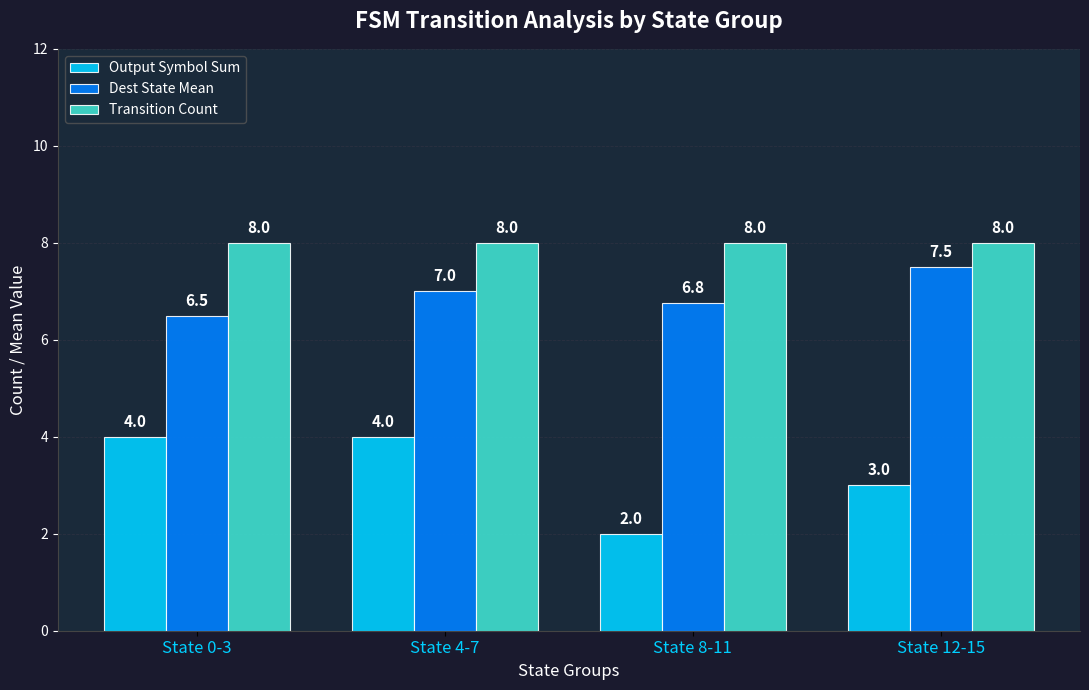

How many bars are there in each group?

3